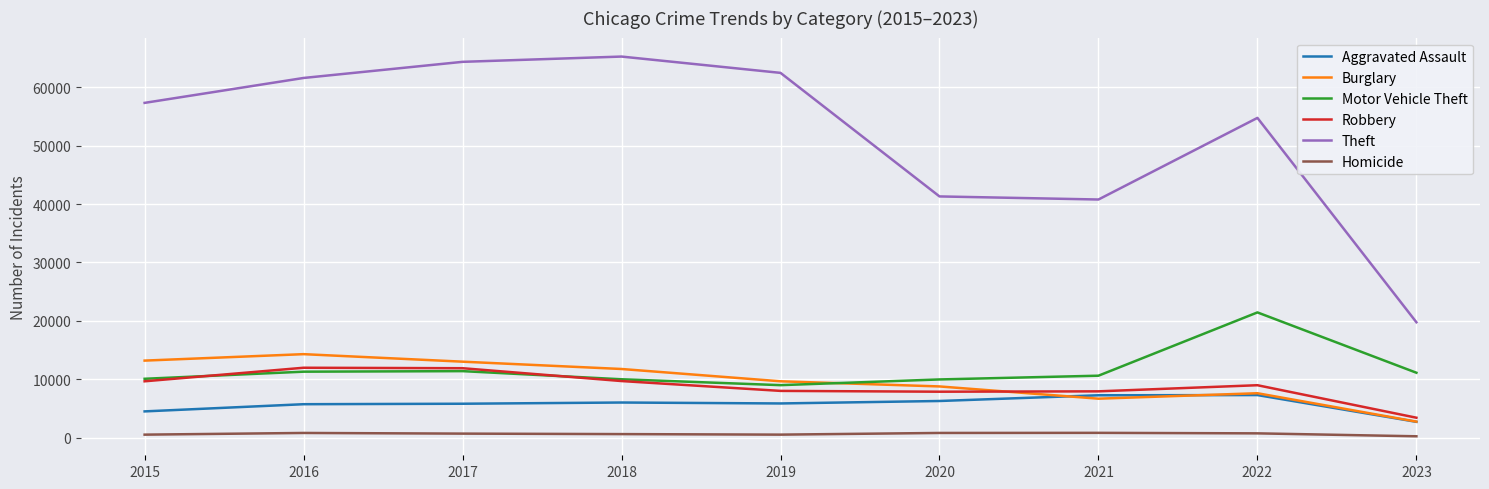

True or false: Theft has more than 0 points higher than both neighbors.

True